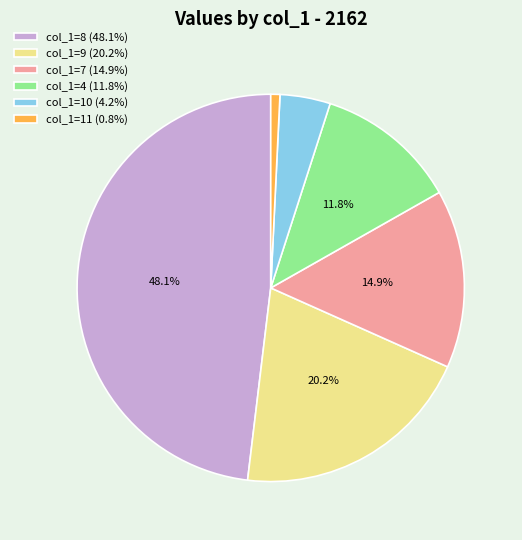

Does any single category account for the majority?

No